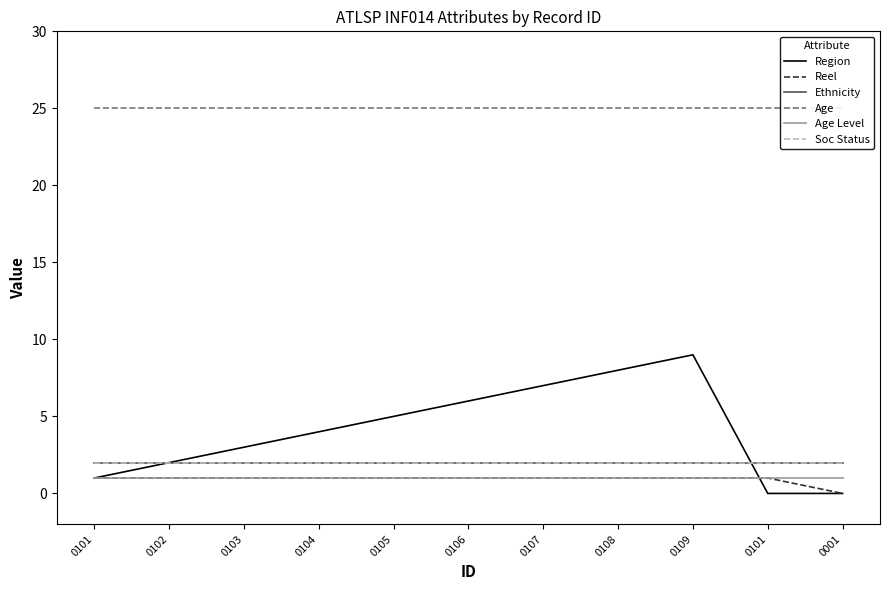

What is the average value of the Soc Status series?

2